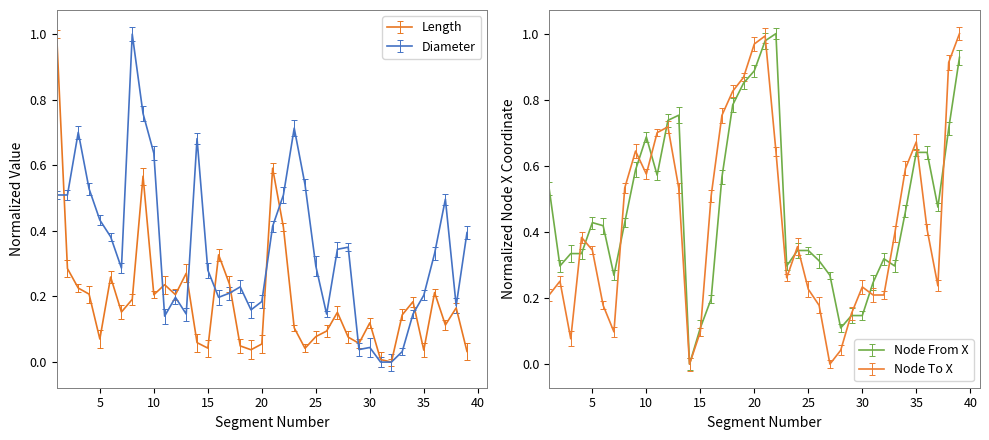

How many categories are shown in the chart?

39